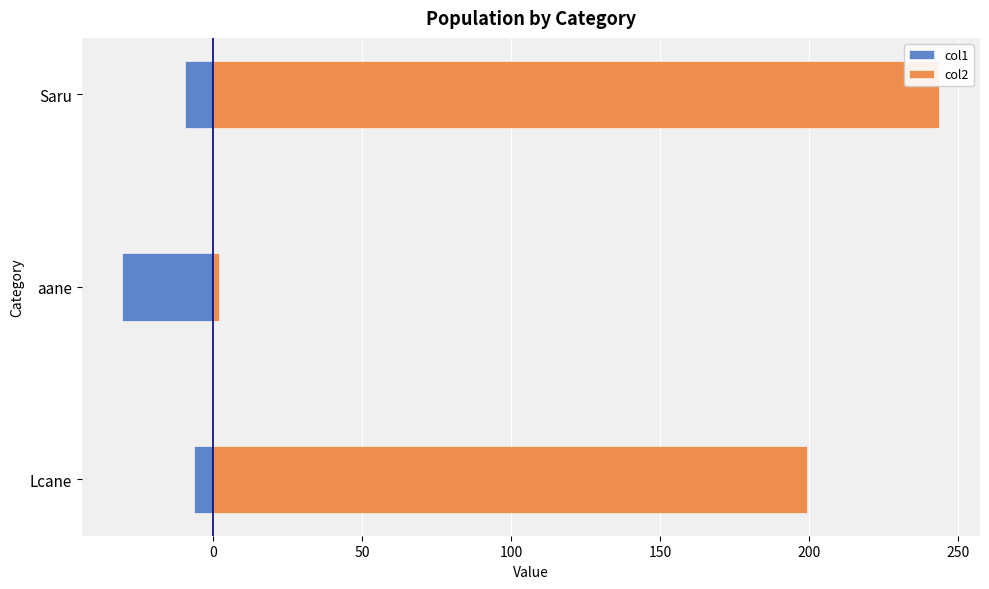

How many bars are there in total?

6